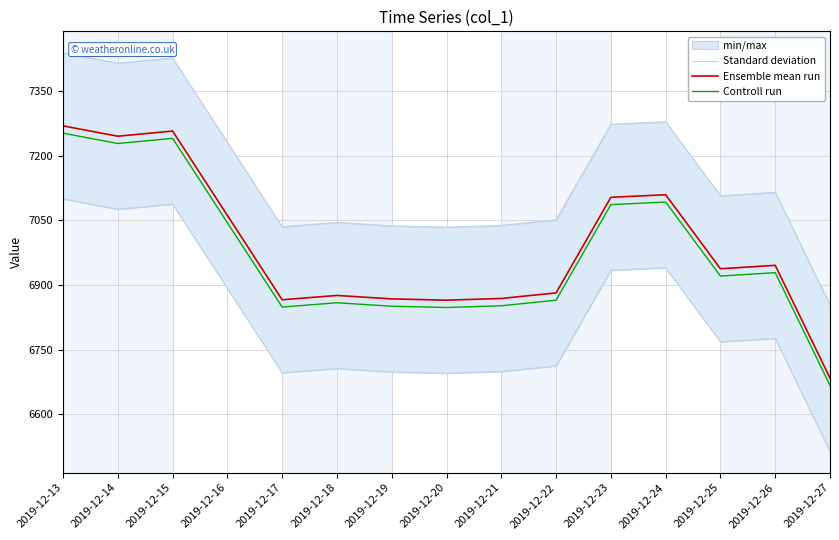

What is the maximum value shown in the chart?

7439.4